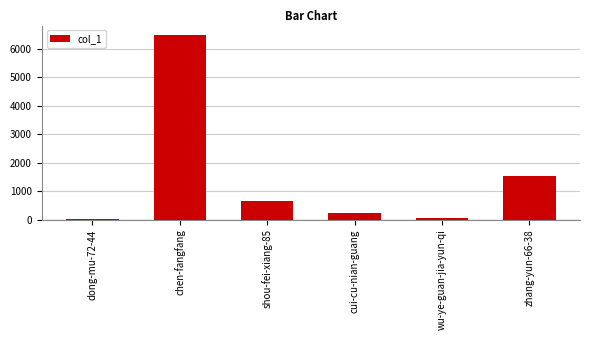

Reading right to left, transcribe all the data shown in this chart.

1544	48	242	636	6484	16